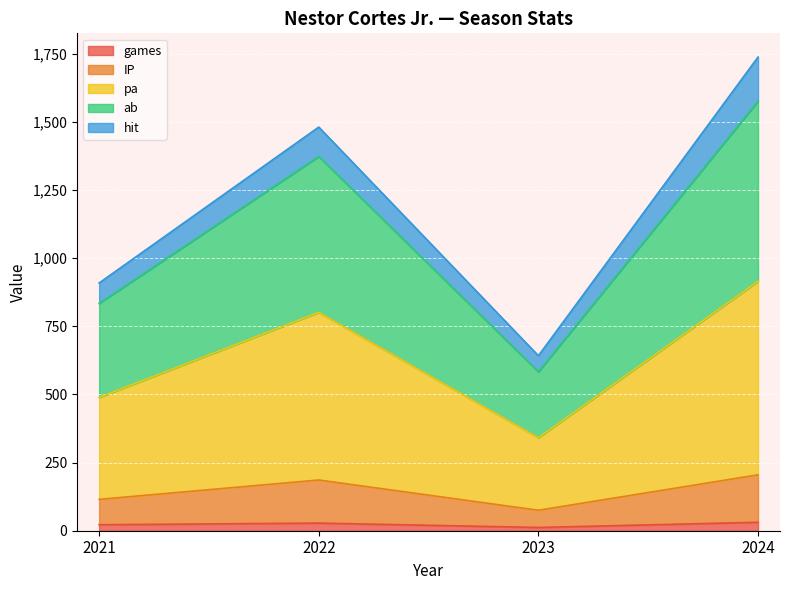

Is the value of games at 2023 greater than the value of ab at 2023?

No